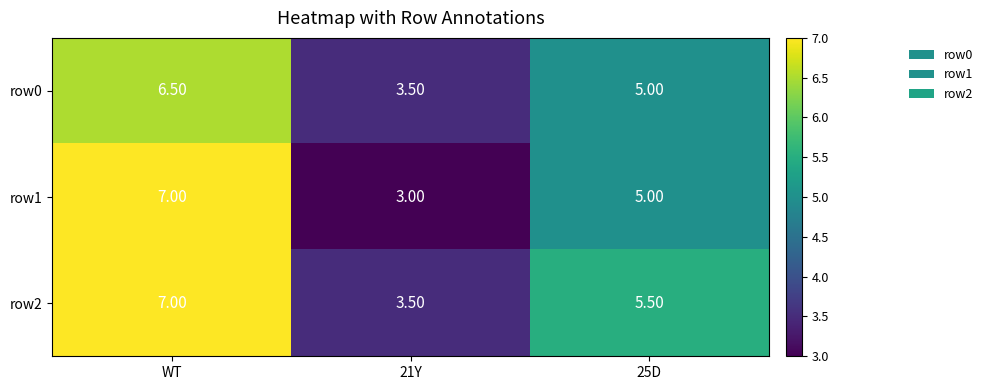

What is the difference between the highest and lowest values at 25D?

0.5